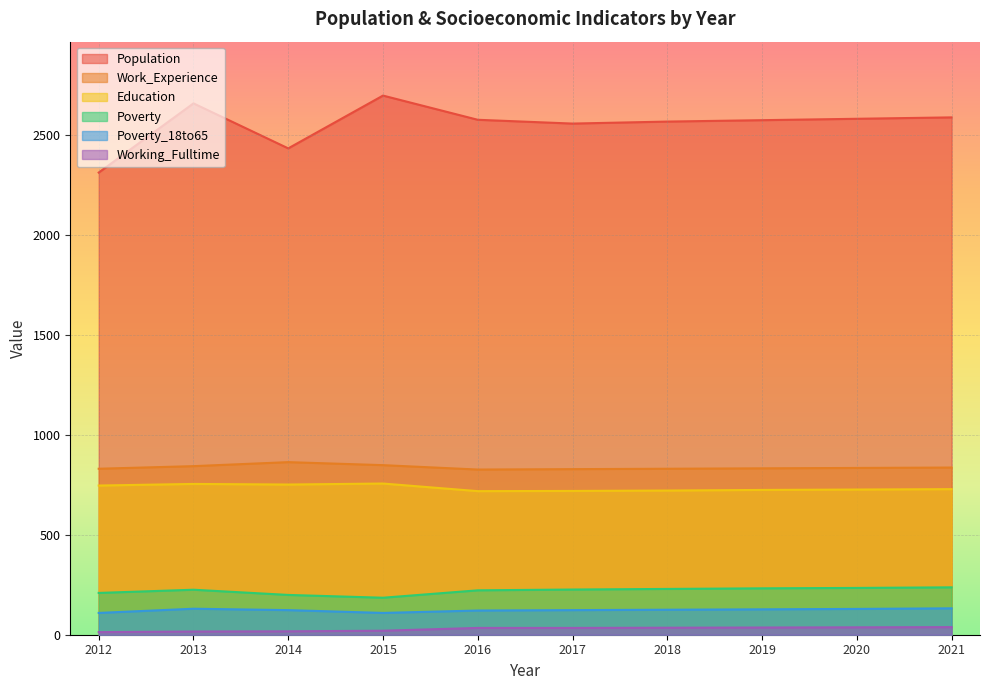

How many interior local valleys does the Work_Experience series have?

1